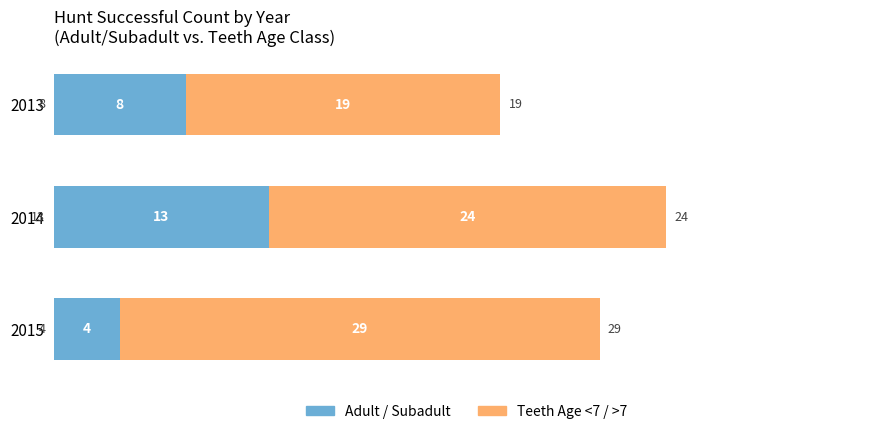

What is the total value across all series at 2015?

33